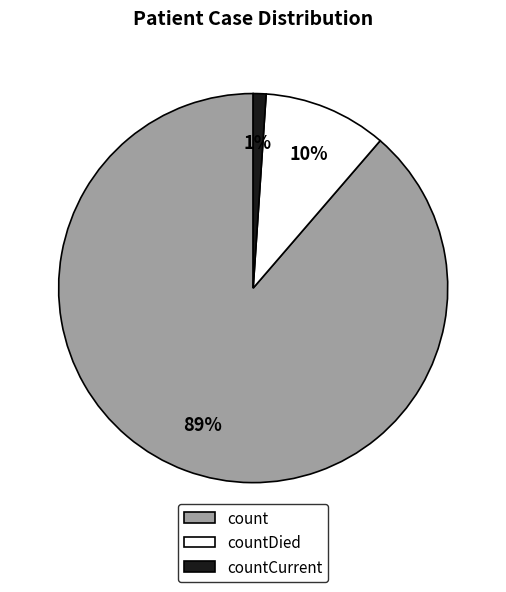

Which category has the biggest portion of the pie?

count